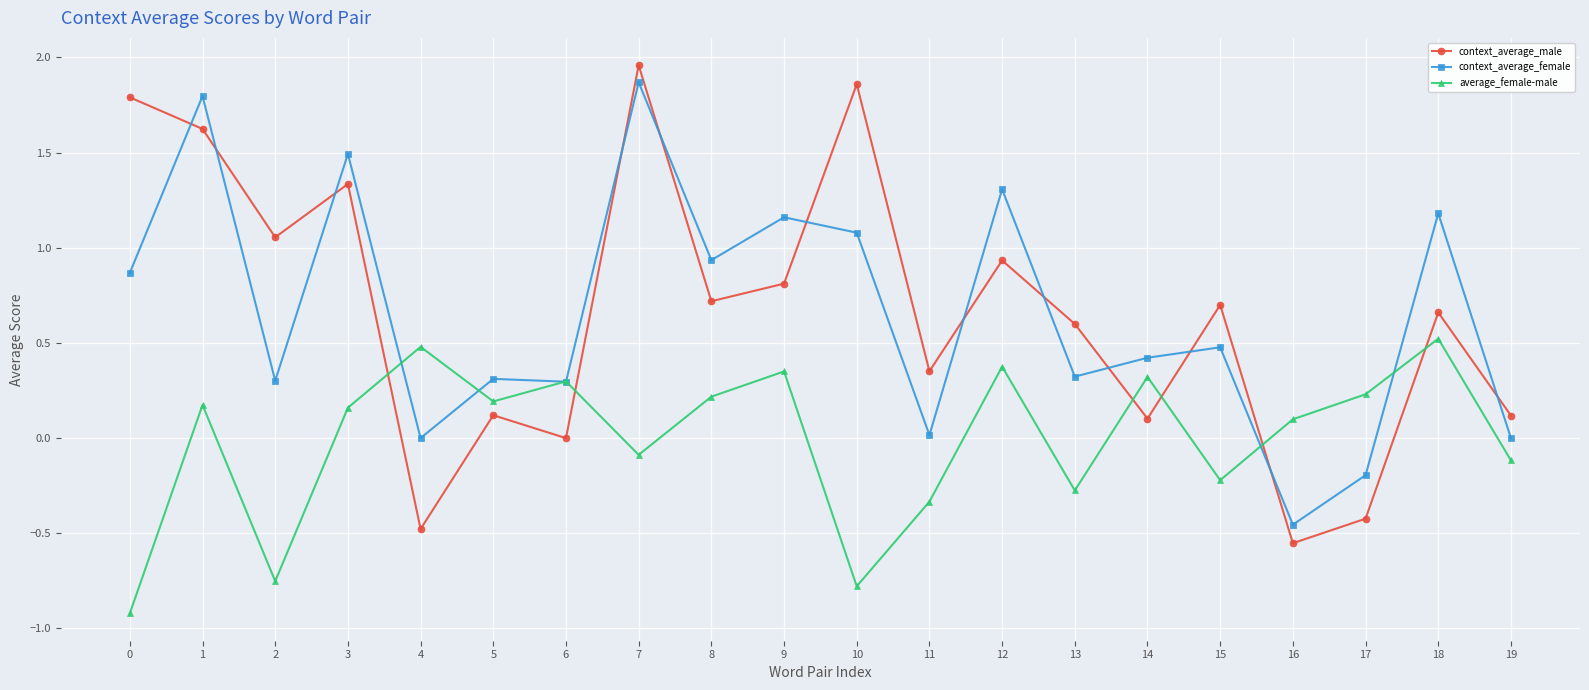

Where do context_average_female and average_female-male first cross each other?

3 and 4